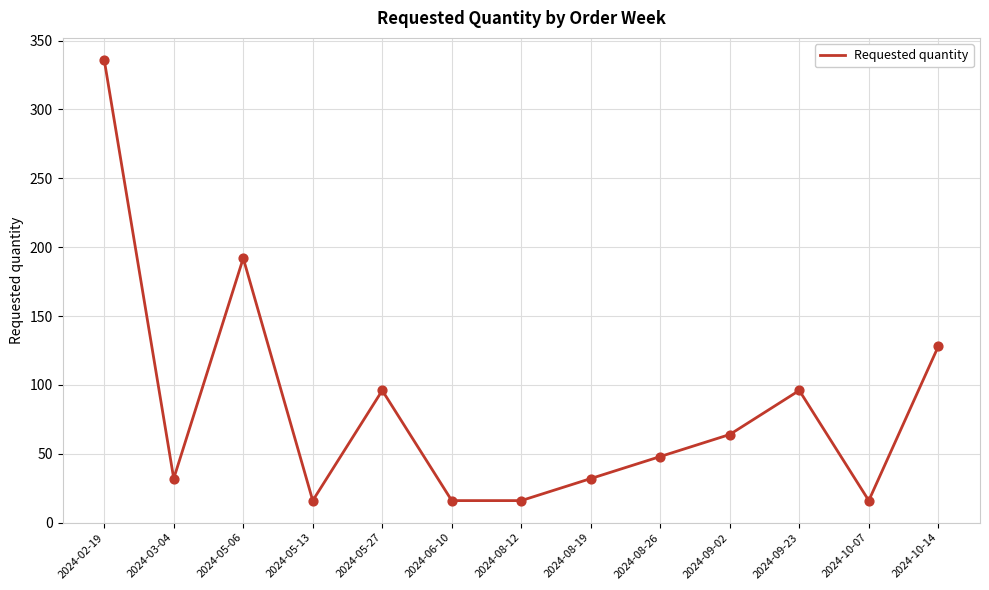

Approximately how many times larger is the value at 2024-05-06 compared to 2024-08-26?

4.0